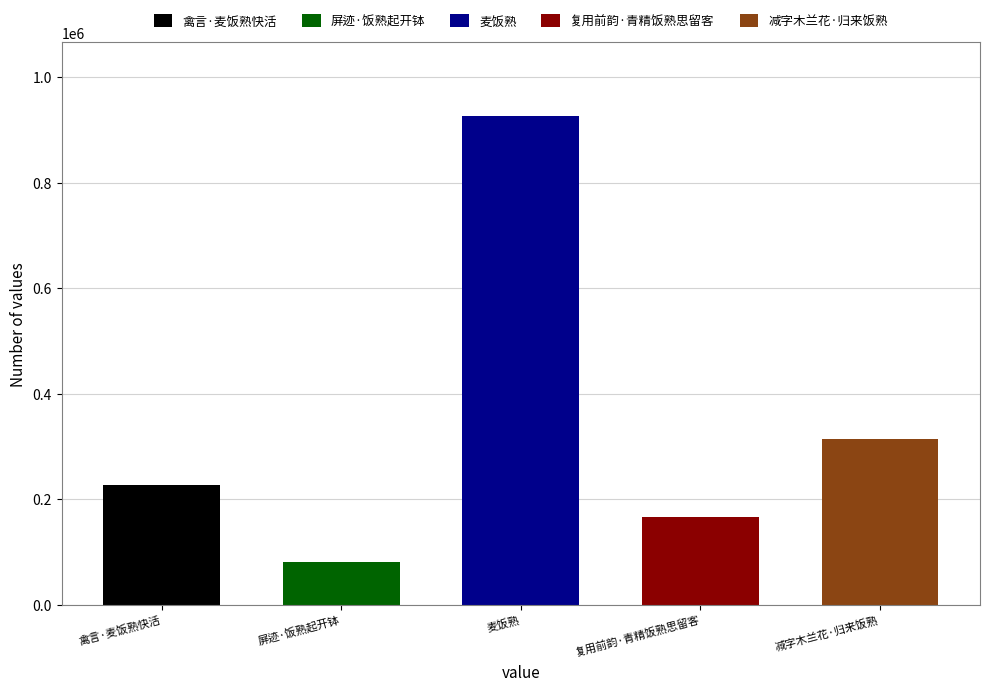

How many bars are there in total?

5